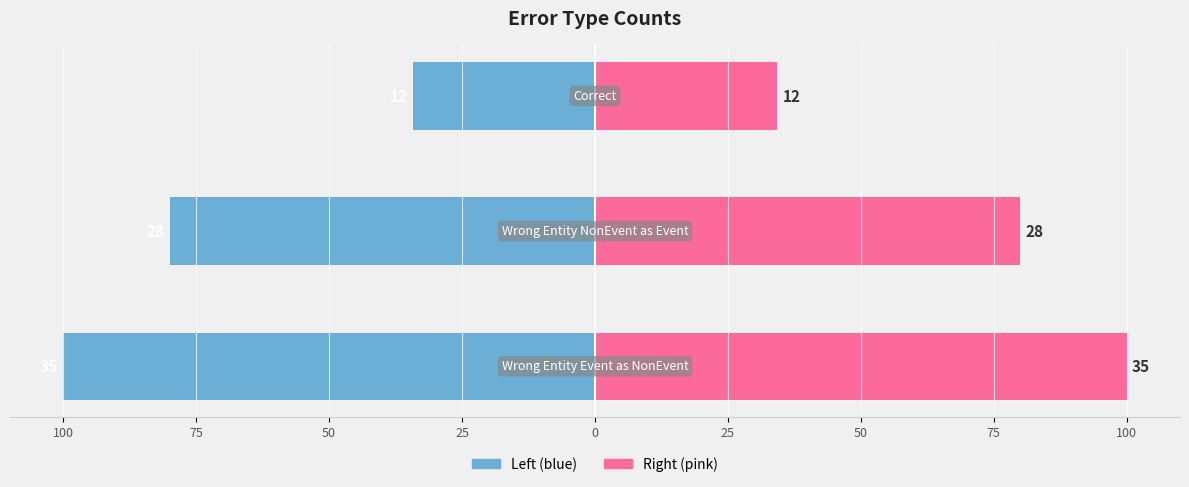

What is the sum of the count (left) values at 50 and 75?

-114.3